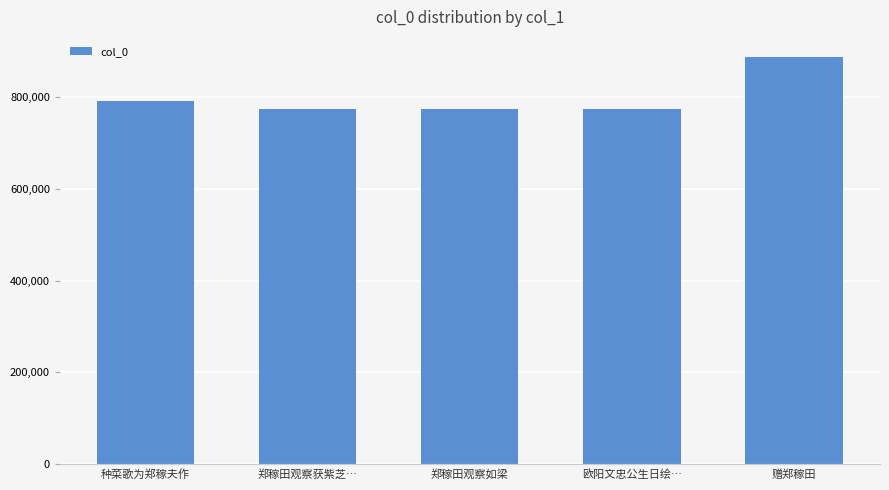

Does the chart contain any negative values?

No